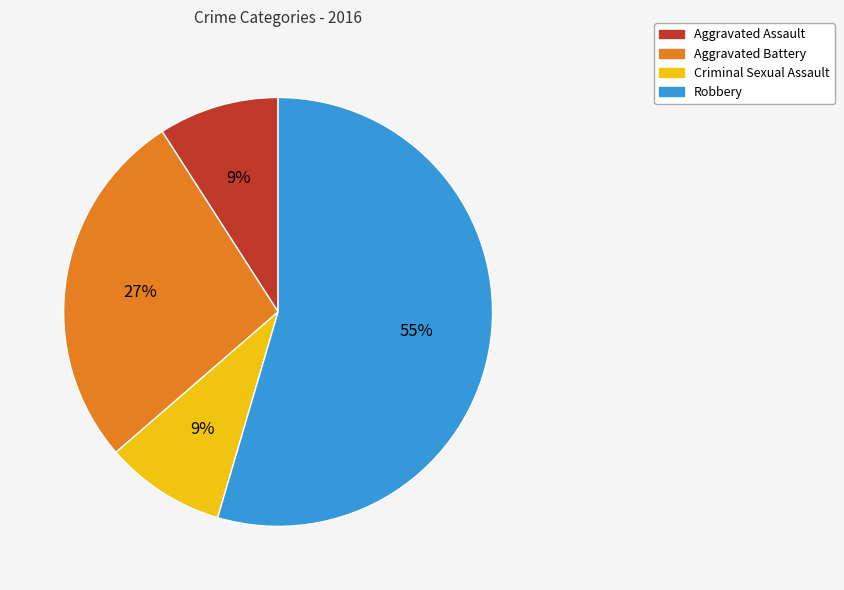

Combined, do Criminal Sexual Assault and Robbery account for over 50%?

Yes